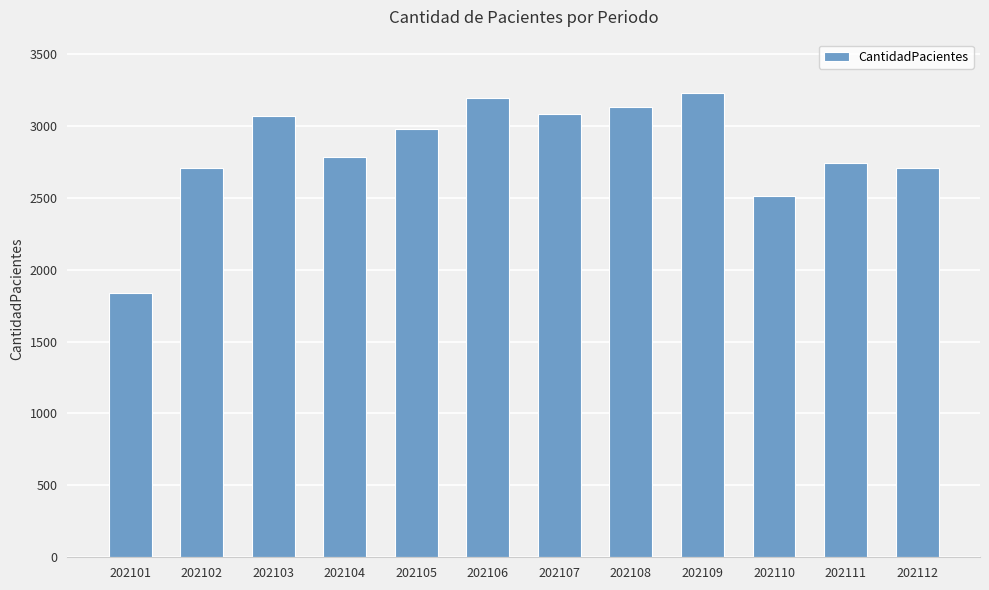

How many categories are shown in the chart?

12